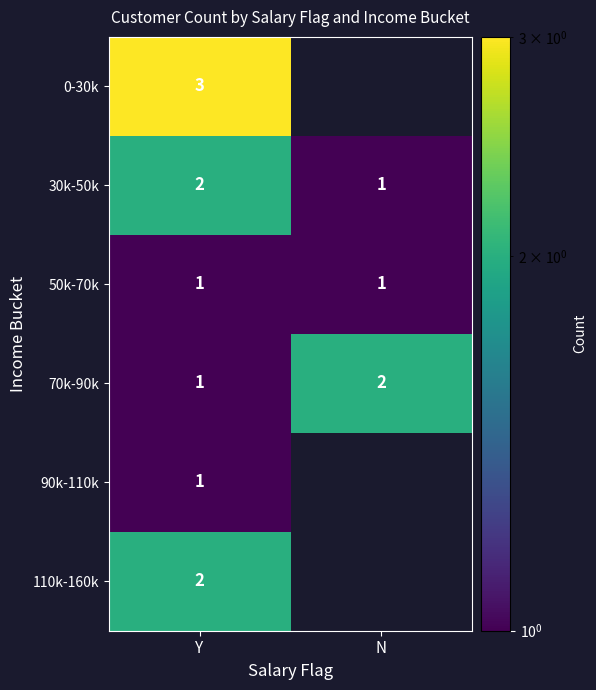

At which label does 30k-50k reach its minimum?

N